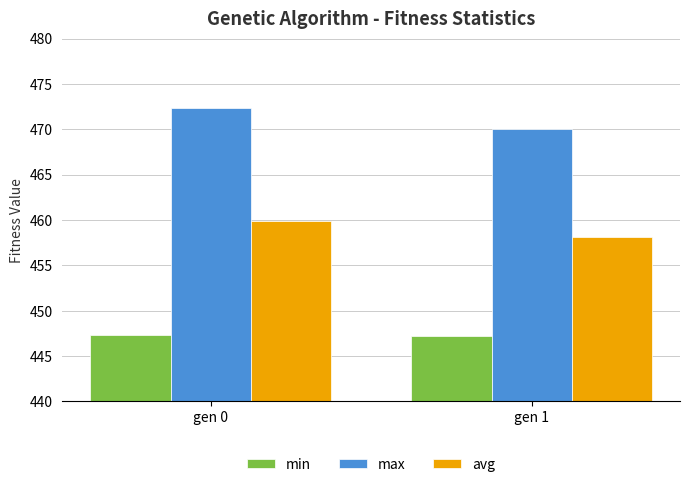

What is the average value of the avg series?

459.0